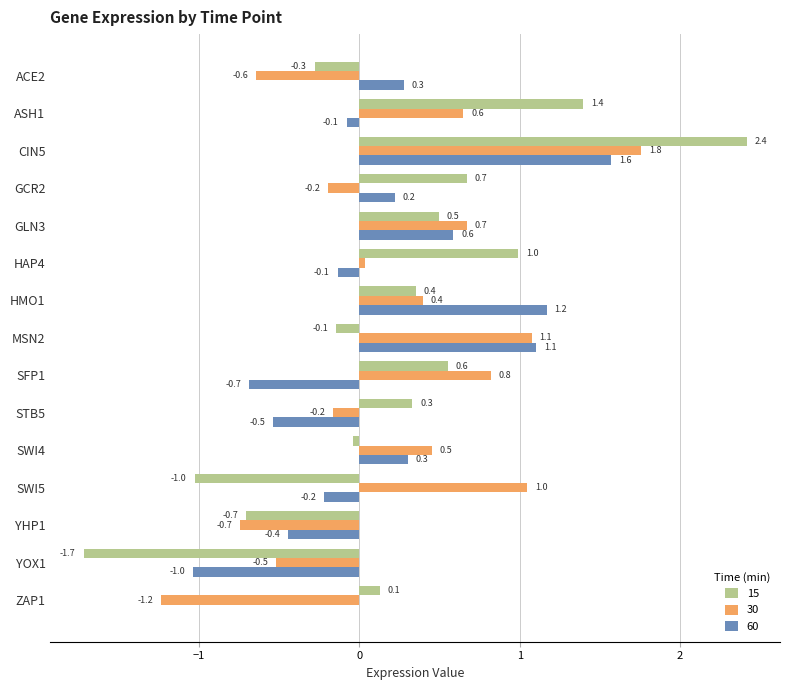

At which label is 60 closest to 0?

ZAP1